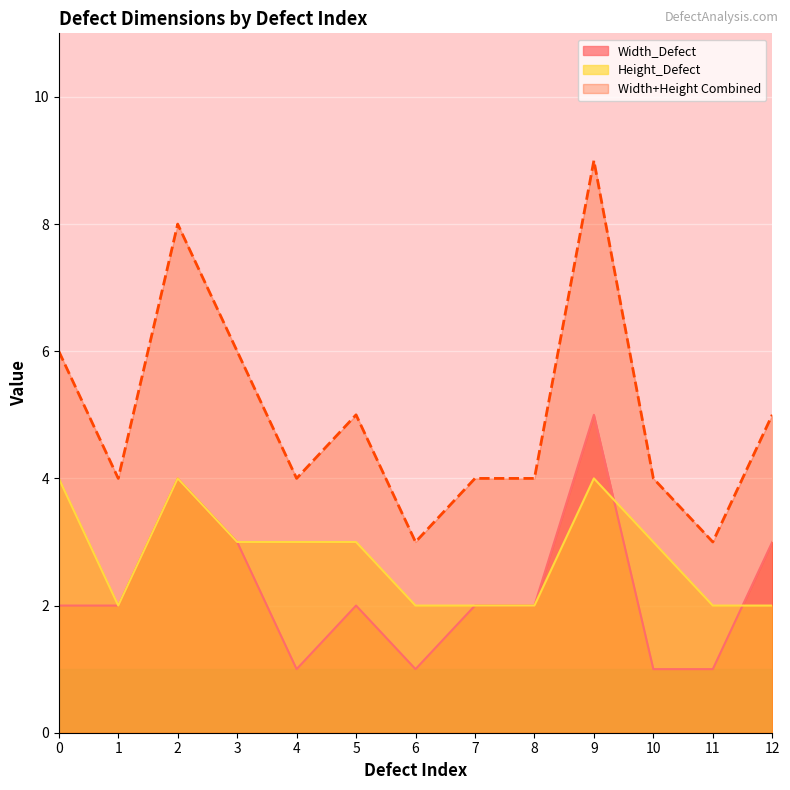

What is the greatest value displayed?

9